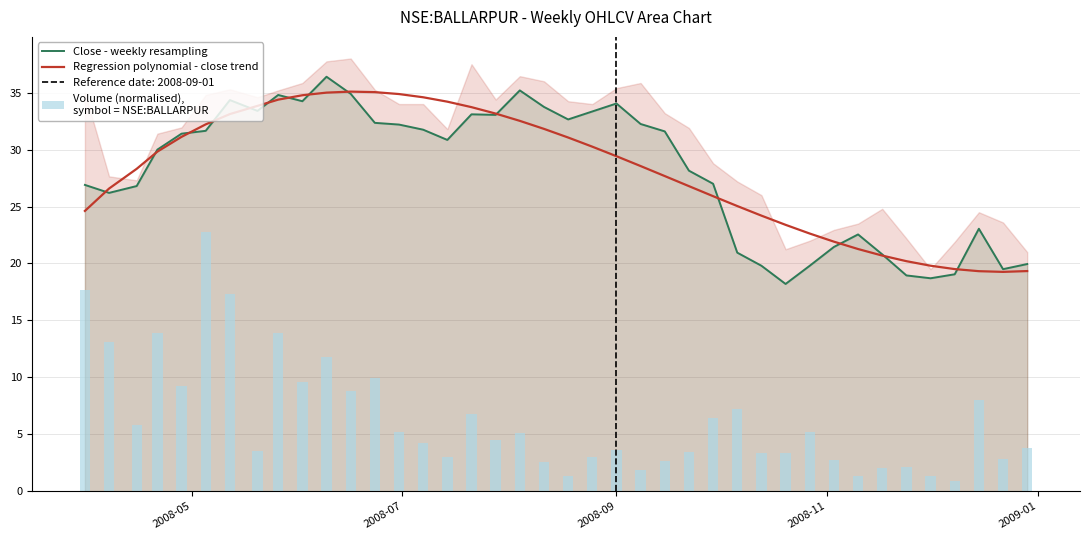

What is the smallest value displayed?

0.9